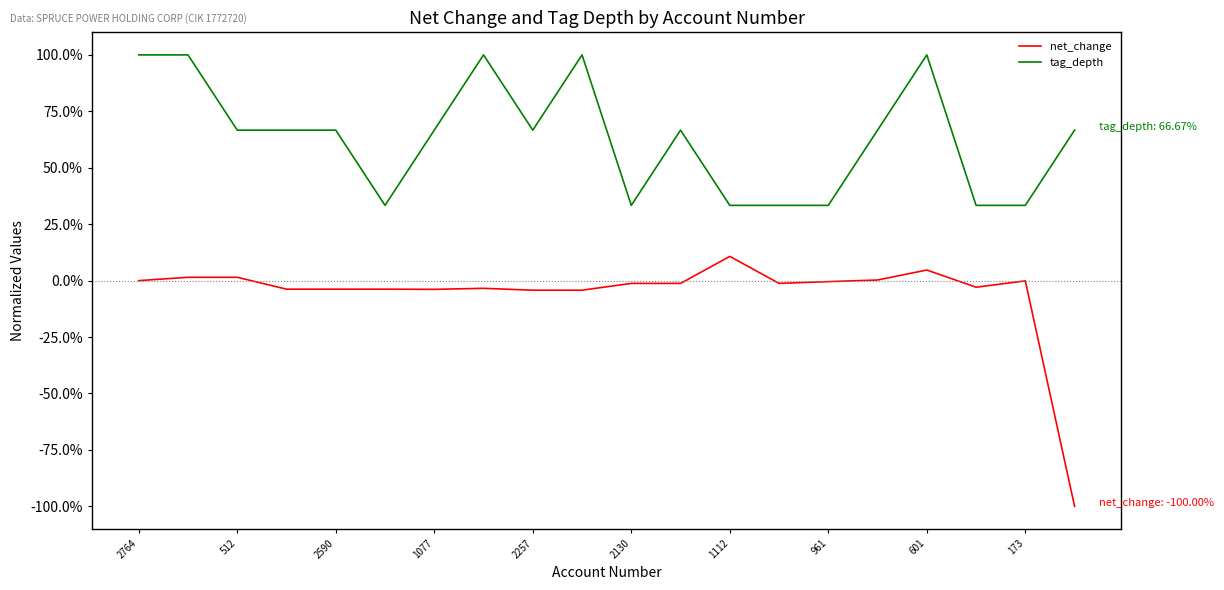

What is the difference between the maximum and minimum values in the net_change series?

1.1